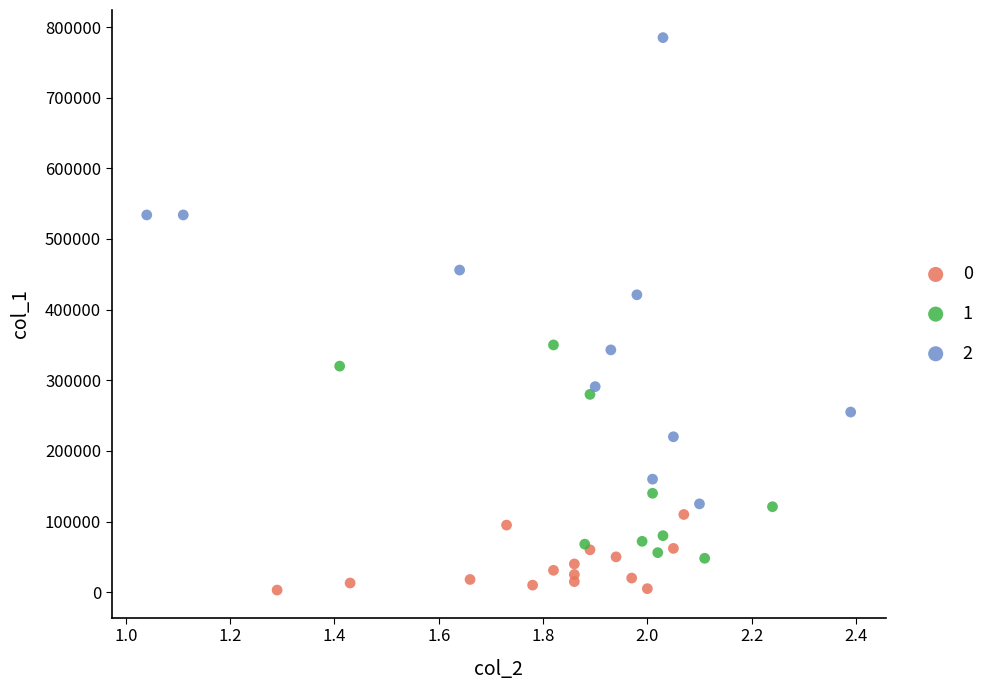

What are all the series names shown in the legend?

0, 1, 2